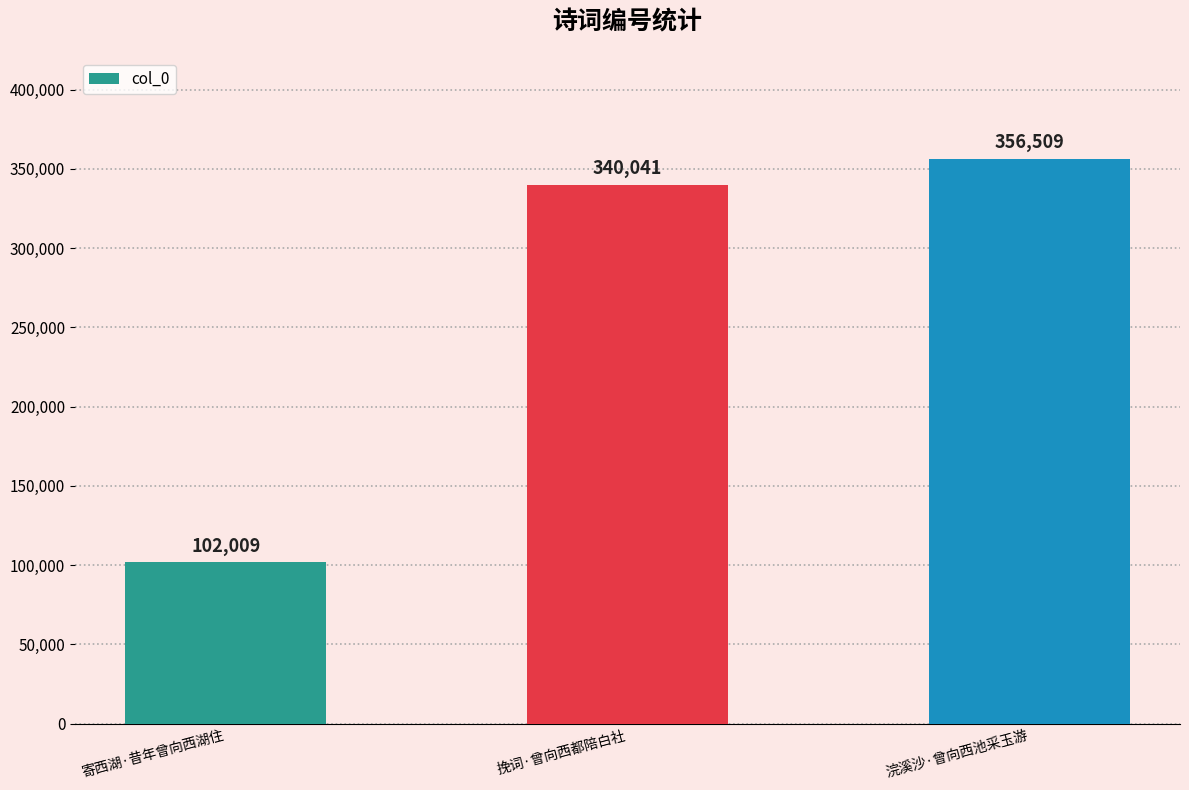

Reading left to right, extract all data points from this chart.

寄西湖·昔年曾向西湖住=102009	挽词·曾向西都陪白社=340041	浣溪沙·曾向西池采玉游=356509